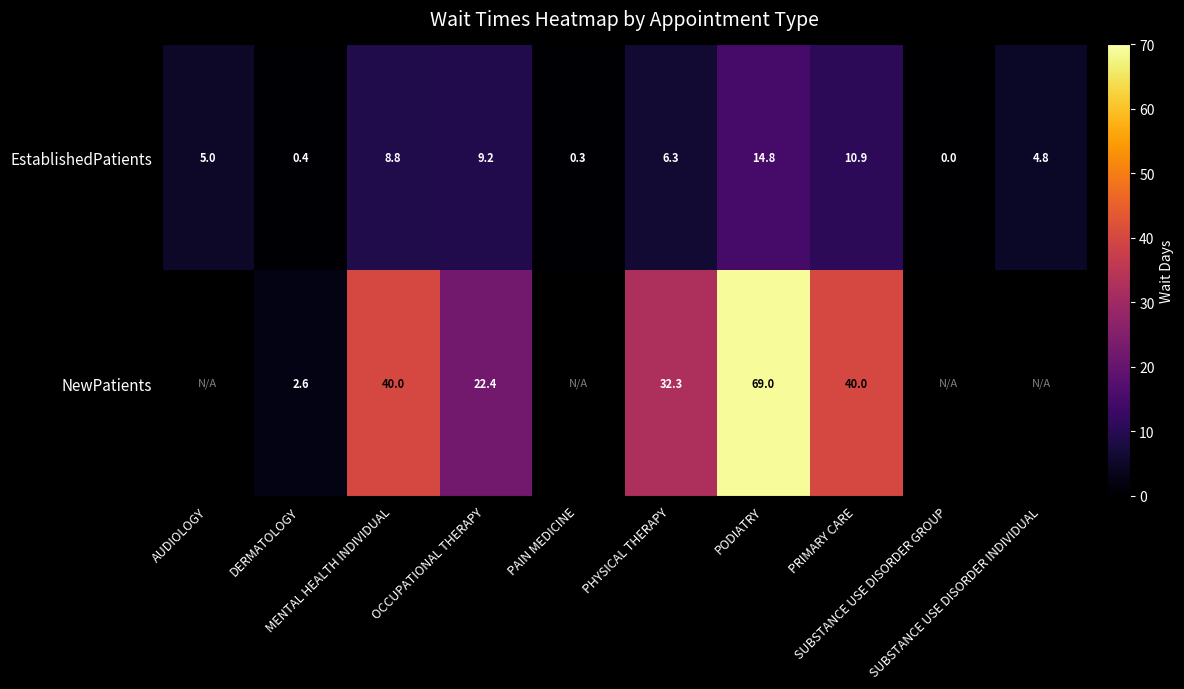

How many data points in EstablishedPatients are less than 6?

5